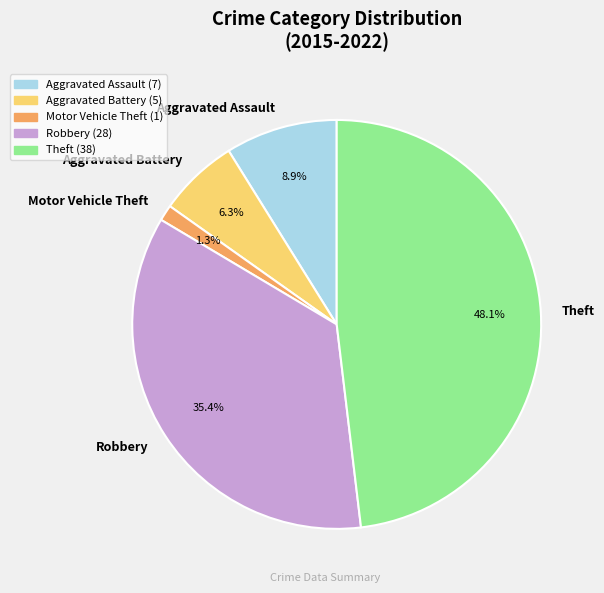

How much of the chart is everything except Aggravated Battery?

93.7%